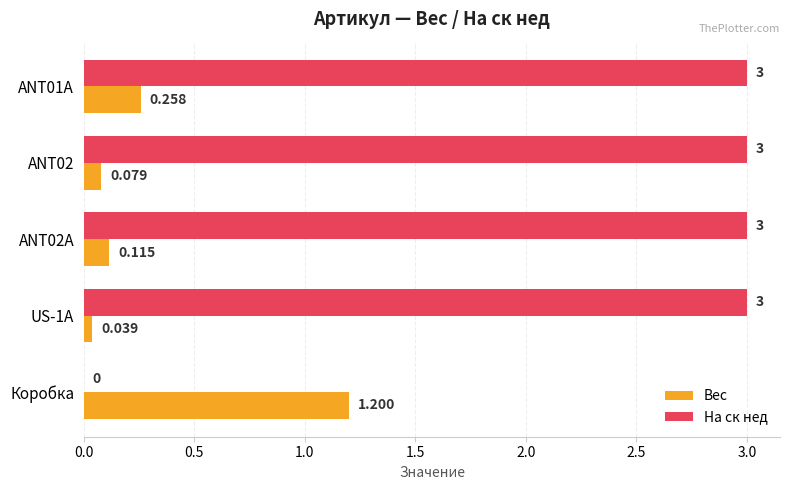

Between ANT02 and ANT02A, which series saw the biggest shift?

Вес